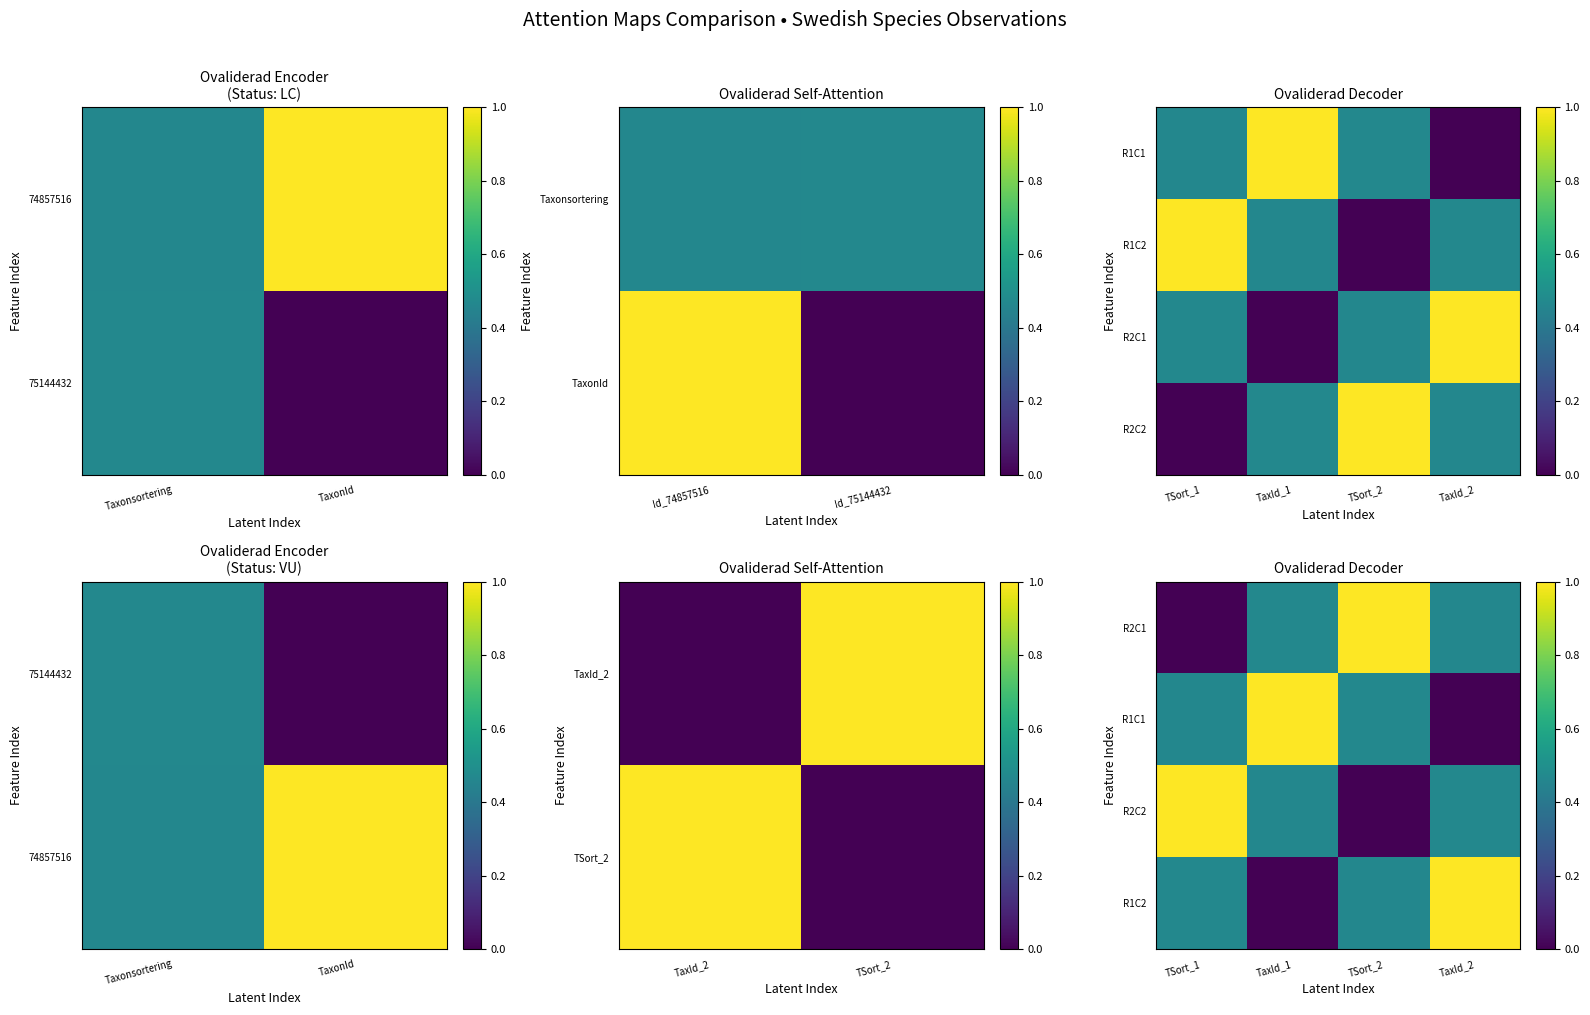

True or false: R2C1 has a value of 1.5 at TSort_2.

False